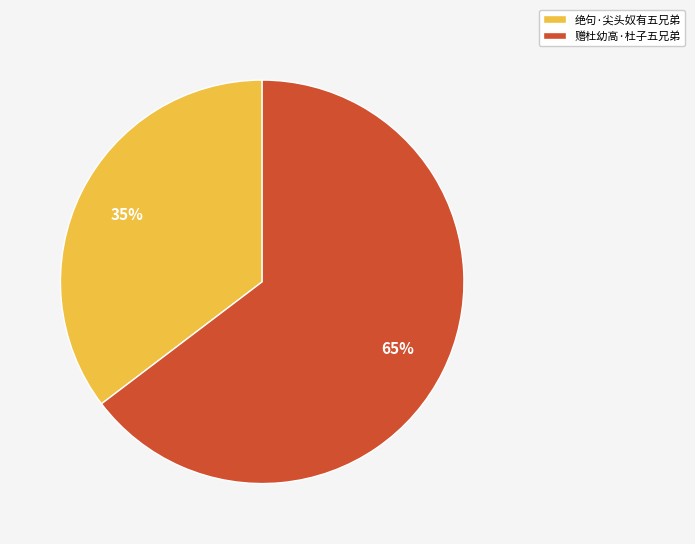

What percentage is the 绝句·尖头奴有五兄弟 slice, to the nearest percent?

35%